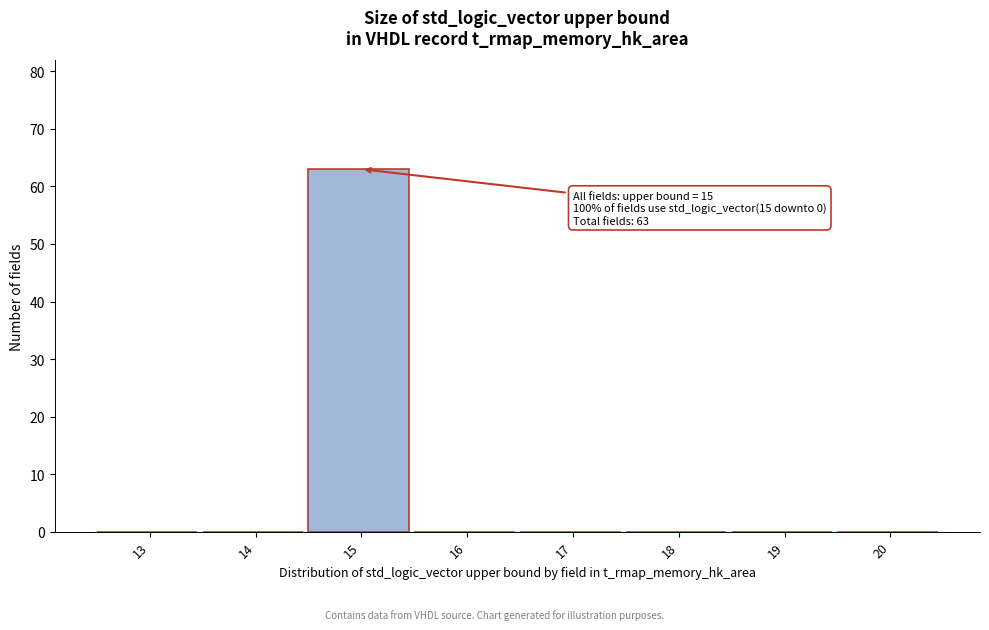

Reading left to right, what are all the values shown in this chart?

13=0	14=0	15=63	16=0	17=0	18=0	19=0	20=0